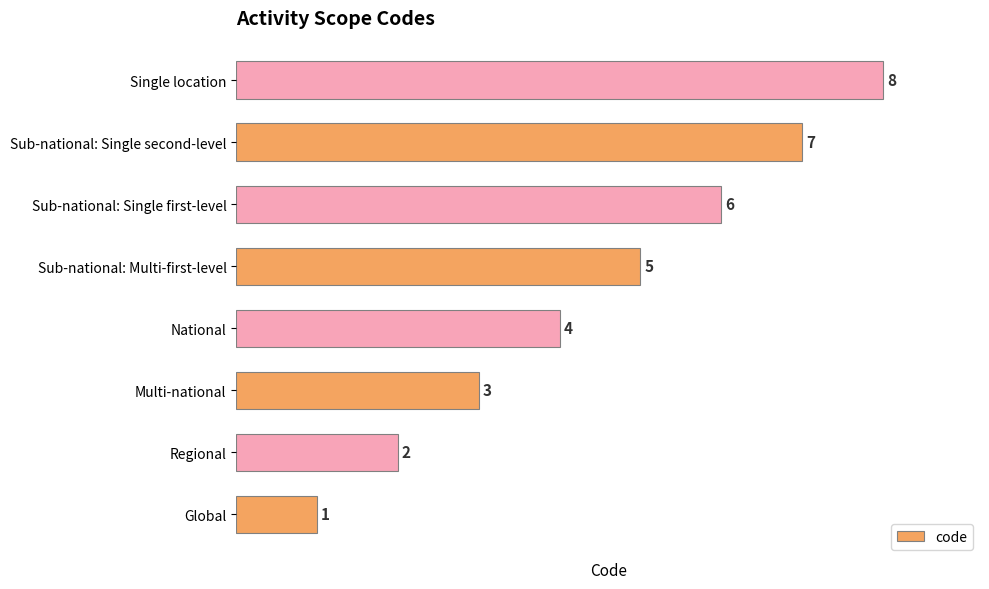

Which label corresponds to the smallest value in the chart?

Global